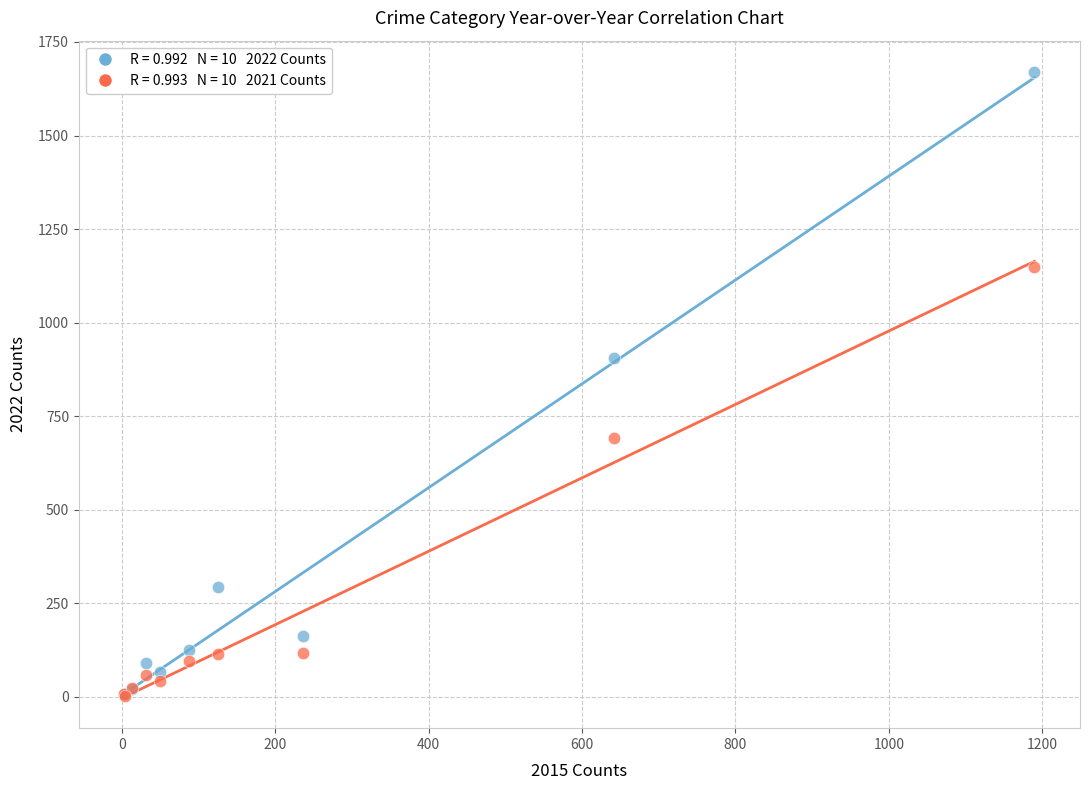

Across all series, what Y value is closest to 836?

904